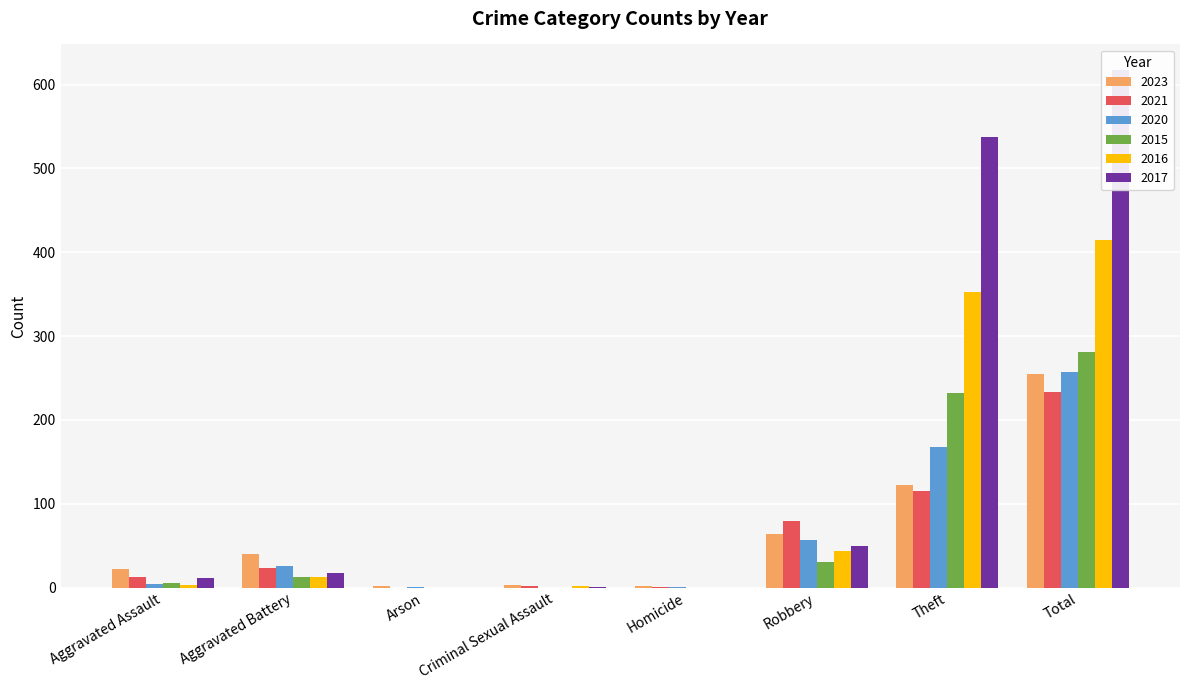

Which category has the lowest value across all series?

Arson